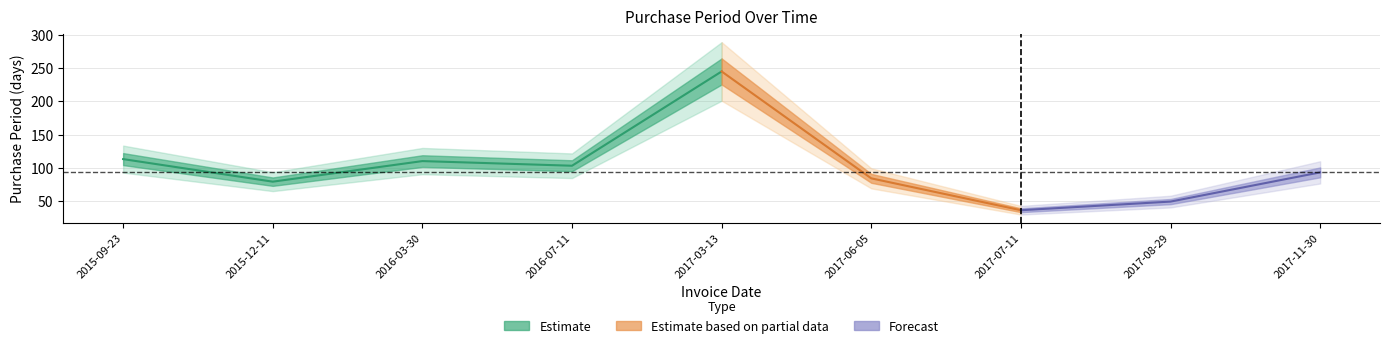

Rank the categories by value from lowest to highest.

2017-07-11, 2017-08-29, 2015-12-11, 2017-06-05, 2017-11-30, 2016-07-11, 2016-03-30, 2015-09-23, 2017-03-13